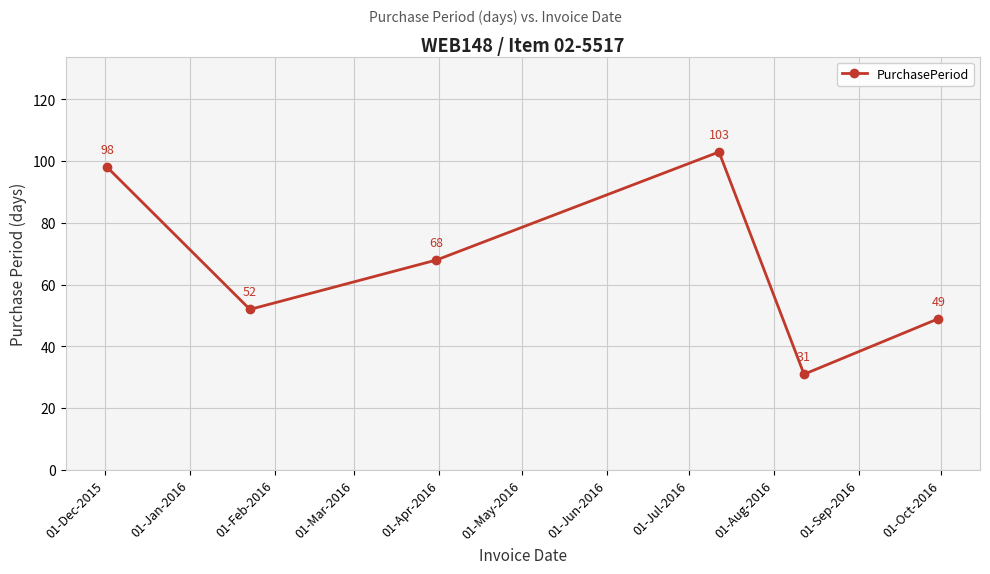

What is the sum of all values?

401